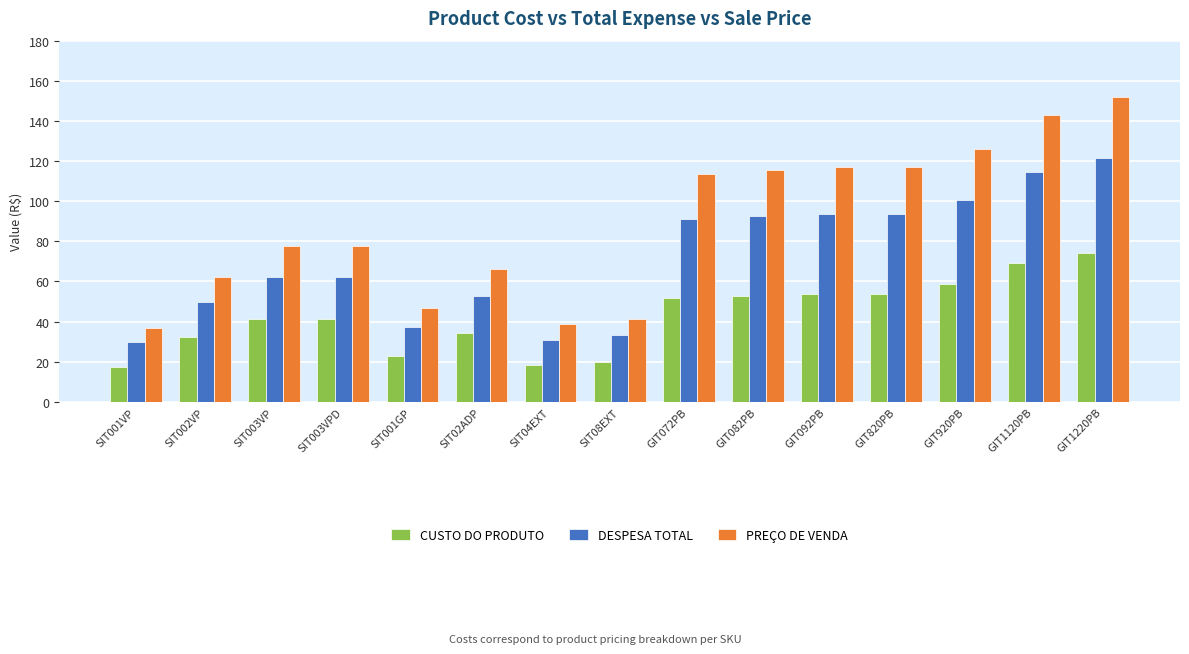

How many bars are there in total?

45